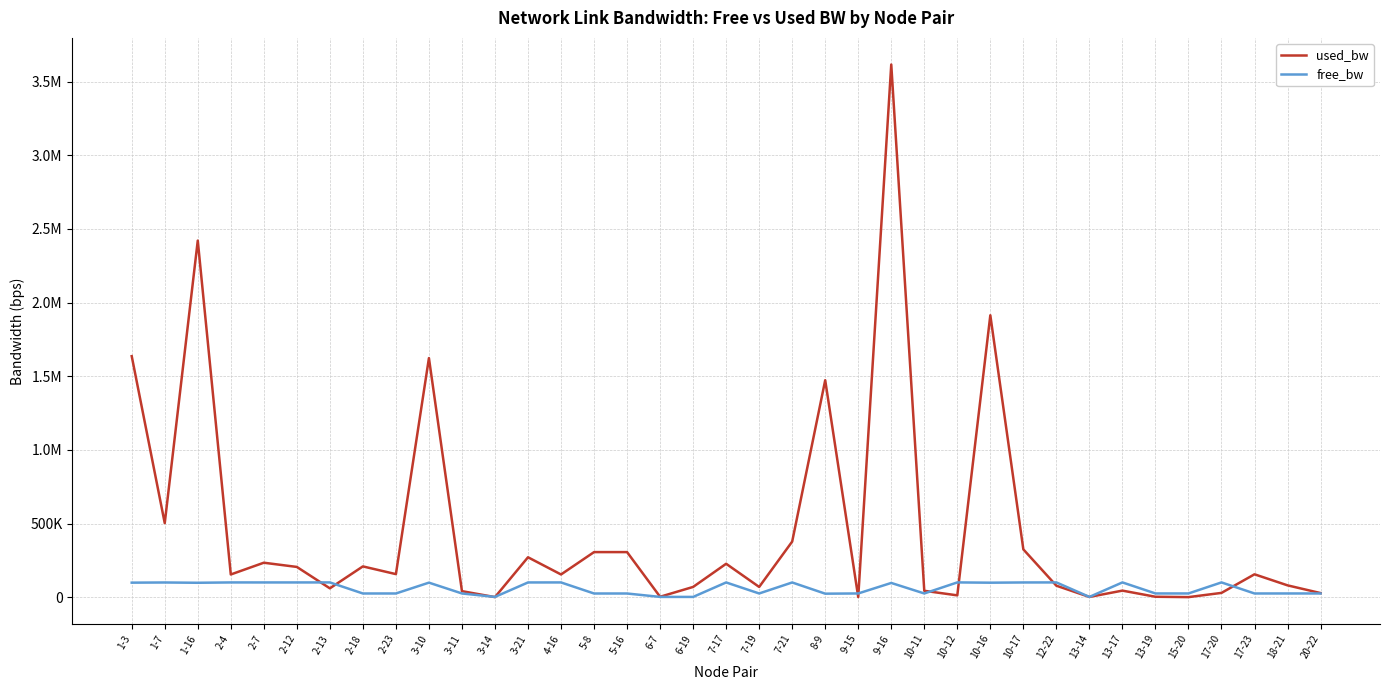

The free_bw series shows 24972.5 at 20-22. True or false?

True